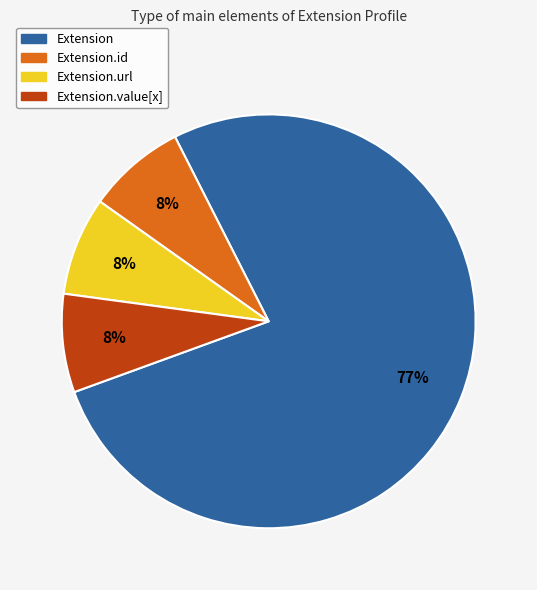

How many slices are in this pie chart?

4